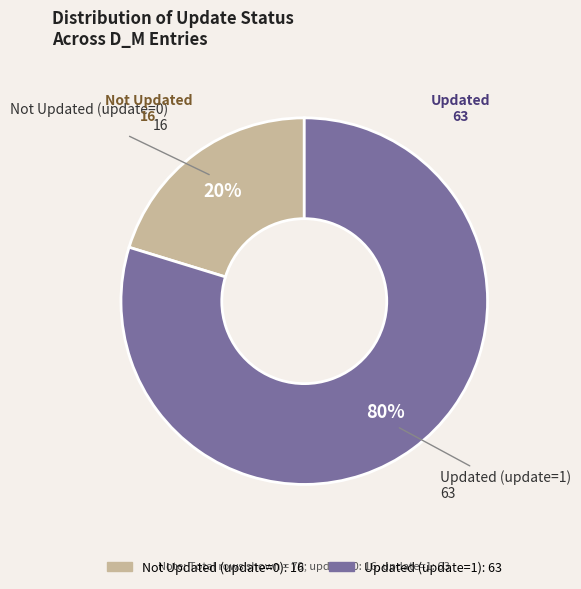

Which category accounts for the majority?

Updated (update=1)